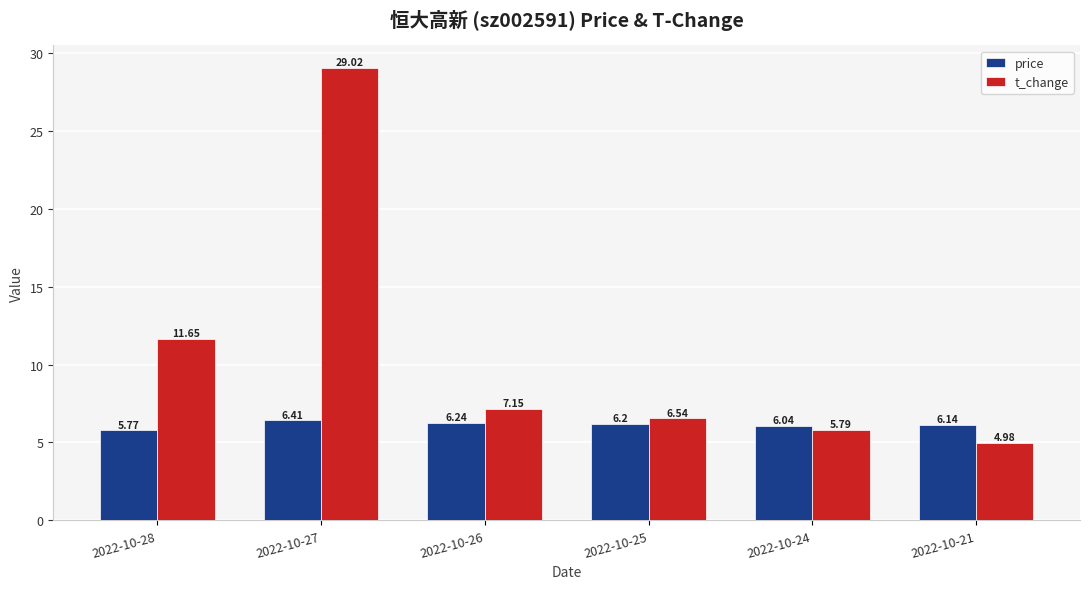

What is the difference between the maximum and minimum values in the price series?

0.6